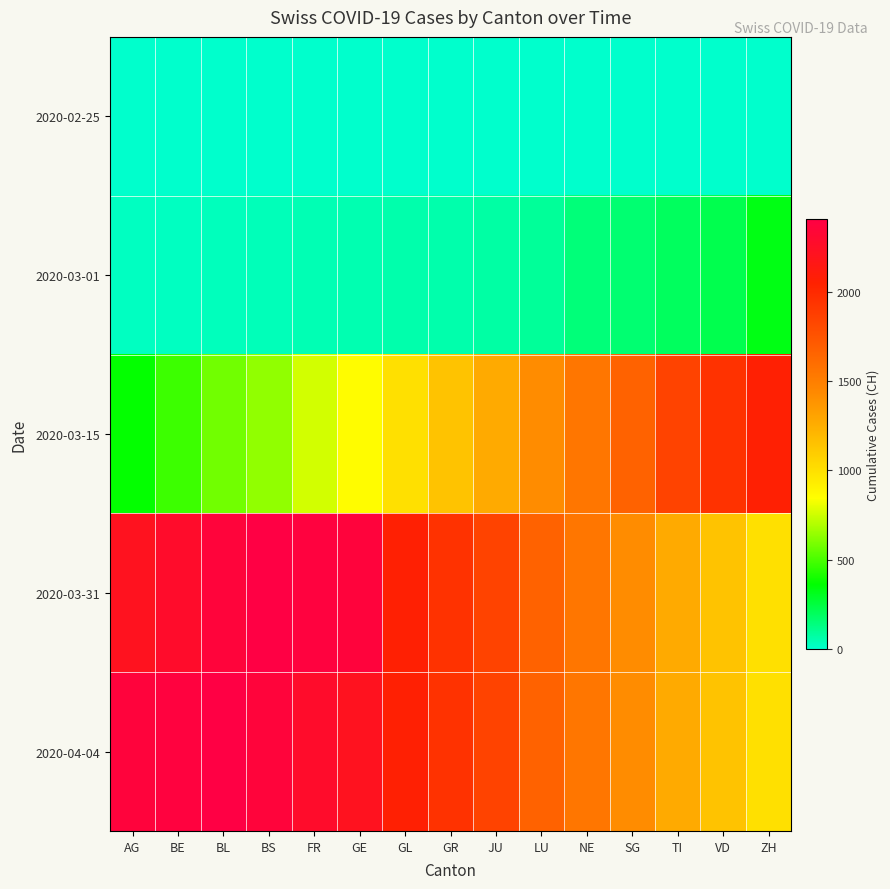

Reading left to right, list all the values displayed in this chart.

2020-02-25: AG=0	BE=0	BL=0	BS=0	FR=0	GE=0	GL=0	GR=0	JU=0	LU=0	NE=0	SG=0	TI=0	VD=0	ZH=0
2020-03-01: AG=20	BE=19	BL=29	BS=36	FR=46	GE=50	GL=58	GR=59	JU=73	LU=92	NE=149	SG=164	TI=196	VD=223	ZH=329
2020-03-15: AG=368	BE=477	BL=577	BS=636	FR=759	GE=856	GL=999	GR=1148	JU=1273	LU=1421	NE=1548	SG=1669	TI=1851	VD=1949	ZH=2061
2020-03-31: AG=2214	BE=2276	BL=2360	BS=2409	FR=2385	GE=2370	GL=2061	GR=1949	JU=1851	LU=1669	NE=1548	SG=1421	TI=1273	VD=1148	ZH=999
2020-04-04: AG=2370	BE=2385	BL=2409	BS=2360	FR=2276	GE=2214	GL=2061	GR=1949	JU=1851	LU=1669	NE=1548	SG=1421	TI=1273	VD=1148	ZH=999